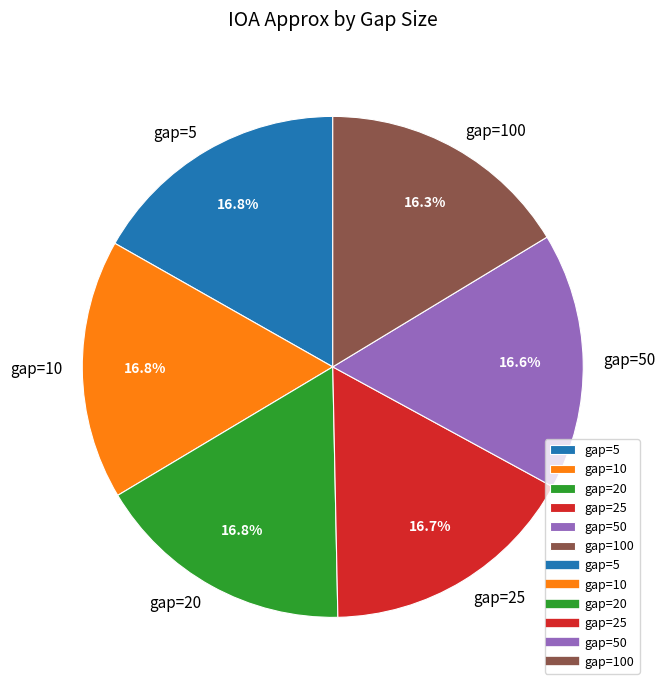

Is it true that gap=25 is 17% of the pie?

True